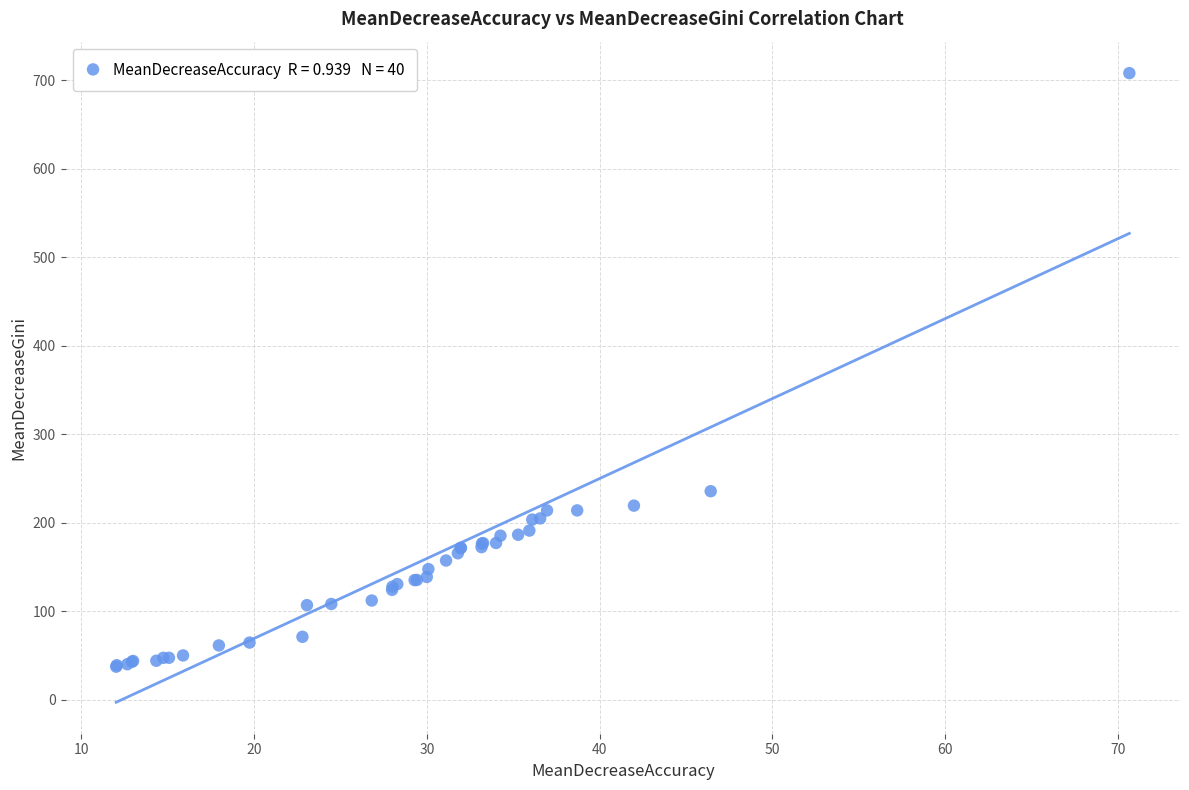

What Y value in the scatter plot is closest to 372?

235.9